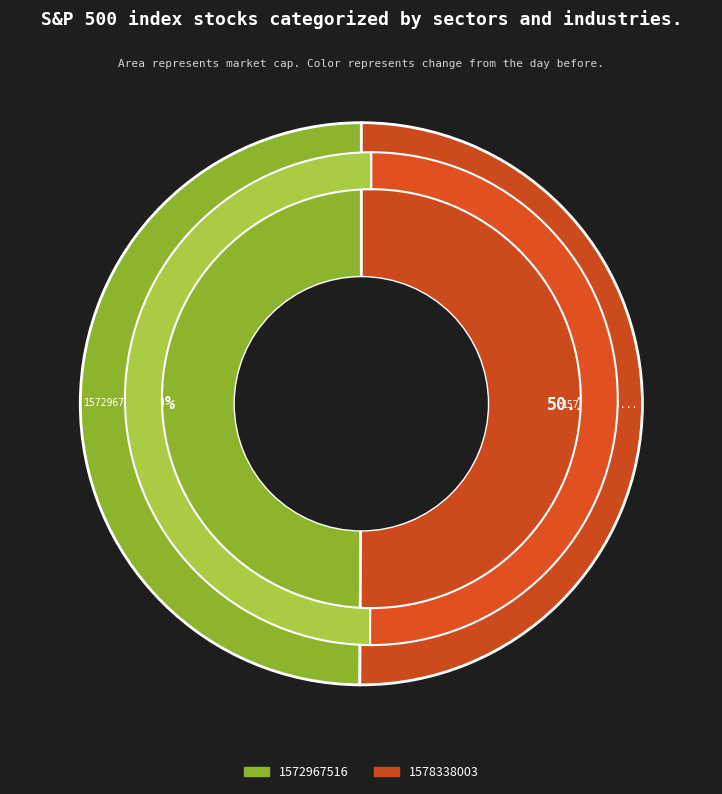

What is the change in value from 1572967516 to 1578338003?

+5370487